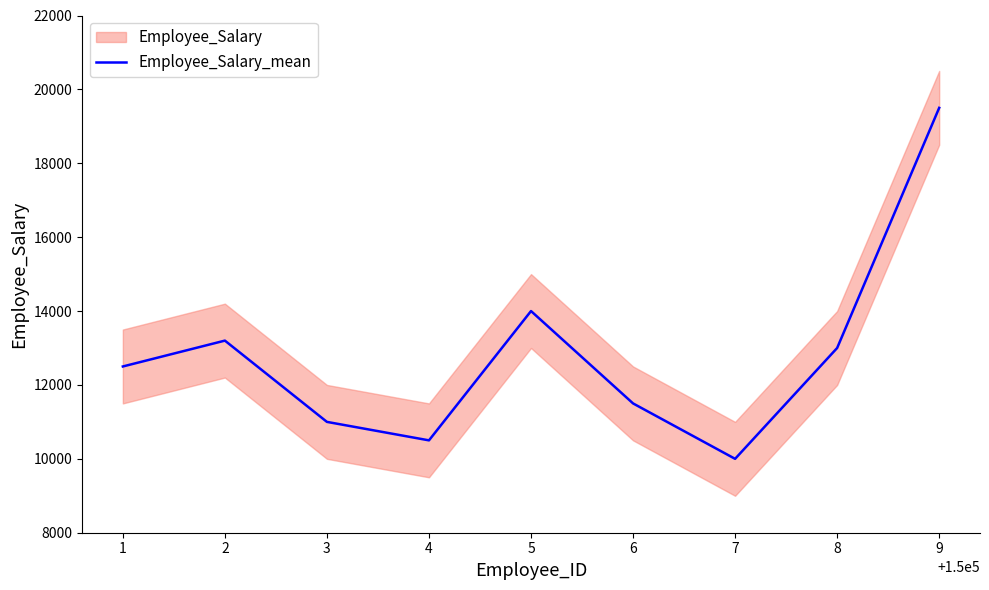

What is the difference between the maximum and minimum values?

9500